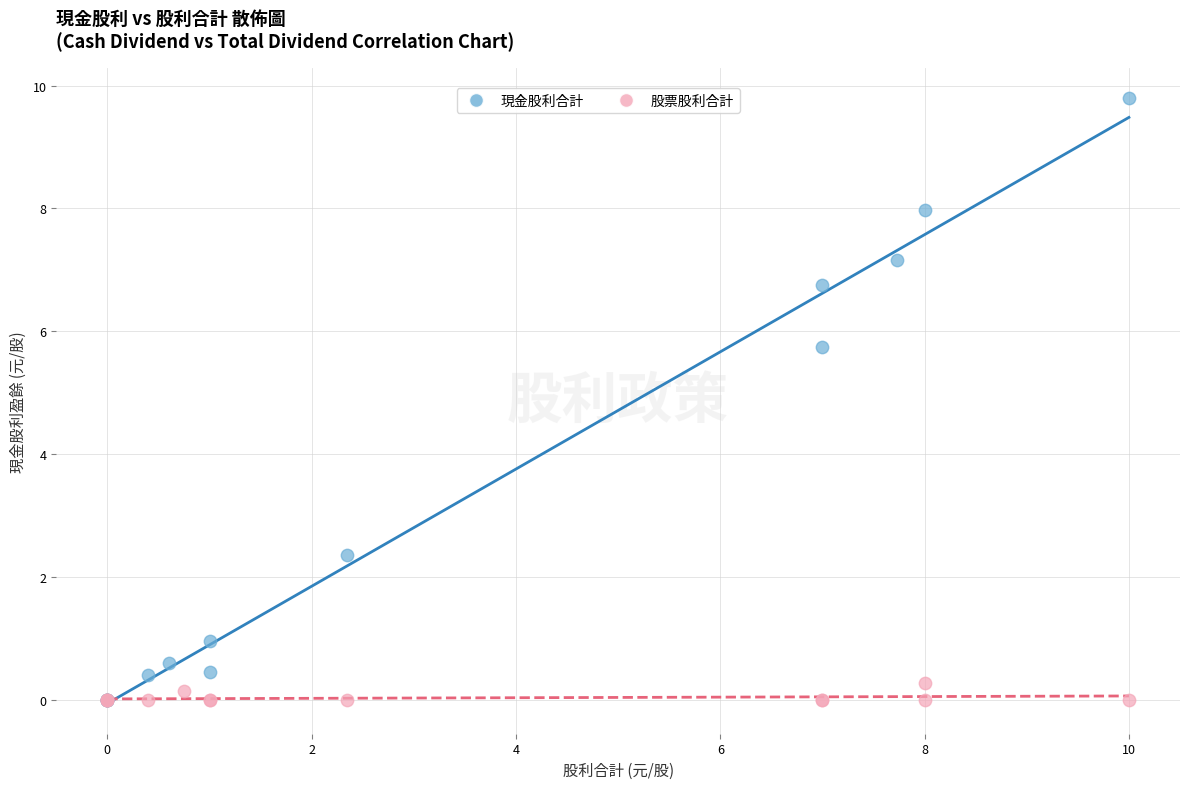

Which series contains the highest Y value?

現金股利合計